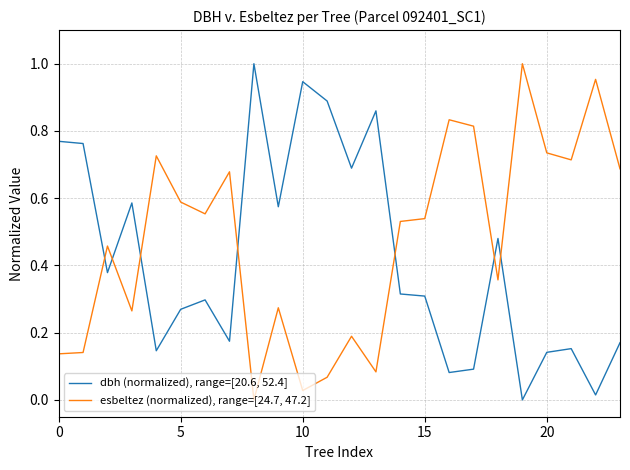

Which series ends up on top after the final intersection of dbh (normalized), range=[20.6, 52.4] and esbeltez (normalized), range=[24.7, 47.2]?

esbeltez (normalized), range=[24.7, 47.2]